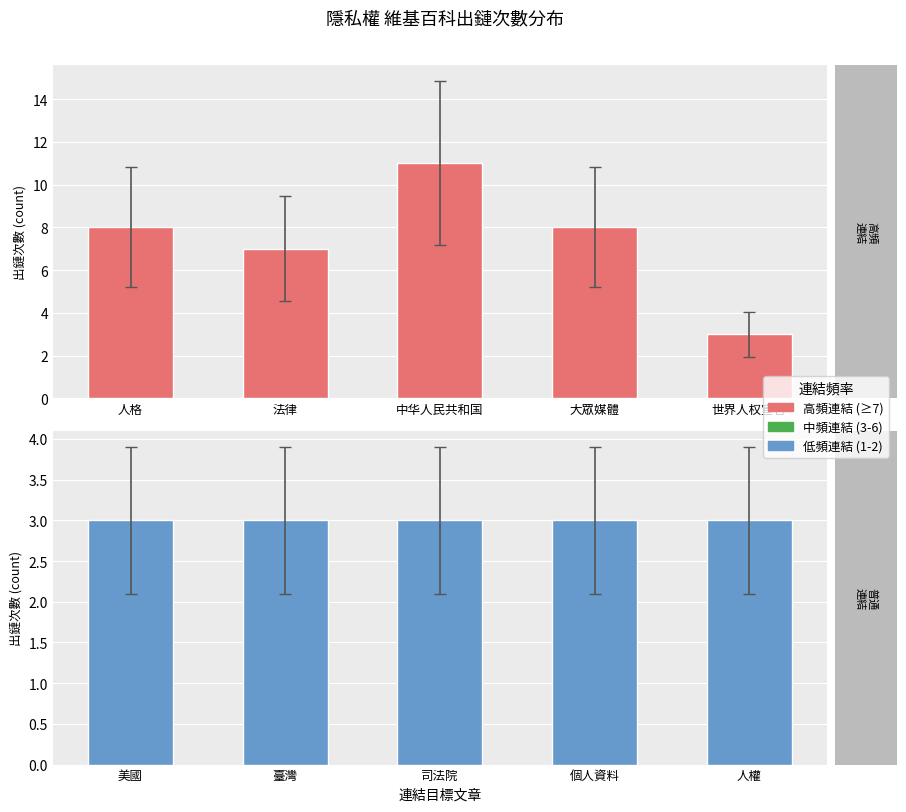

What is the sum of the 隱私權出鏈次數 values at 大眾媒體 and 法律?

15